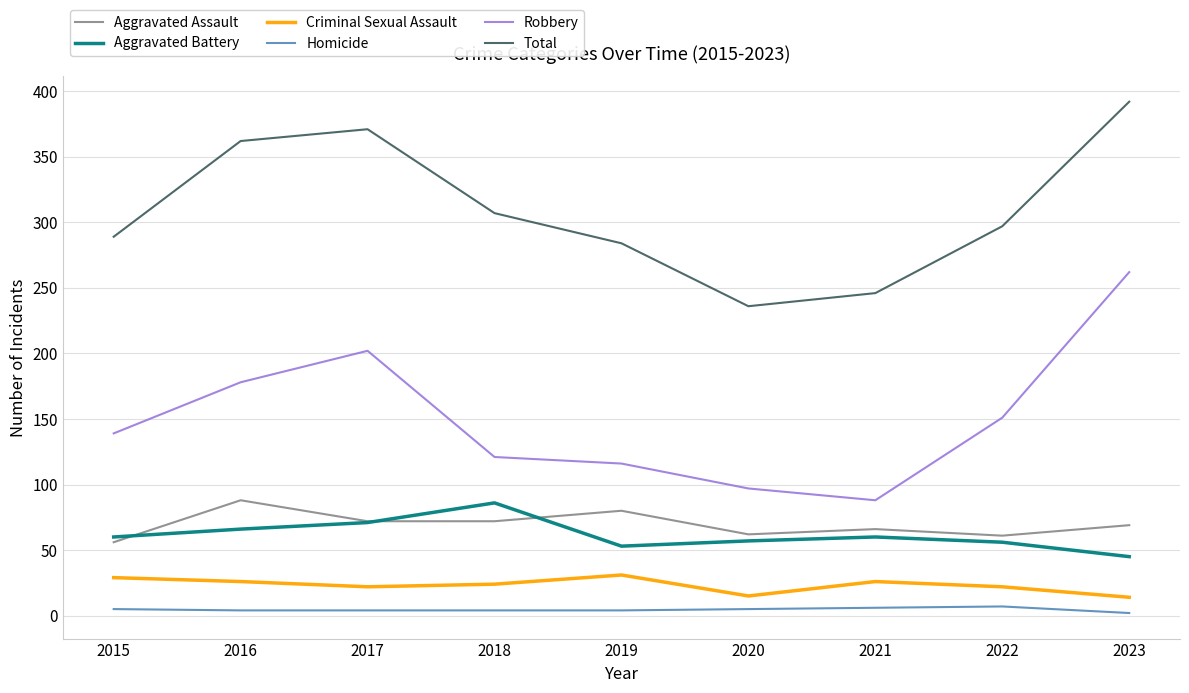

True or false: Robbery has a value of 202 at 2017.

True